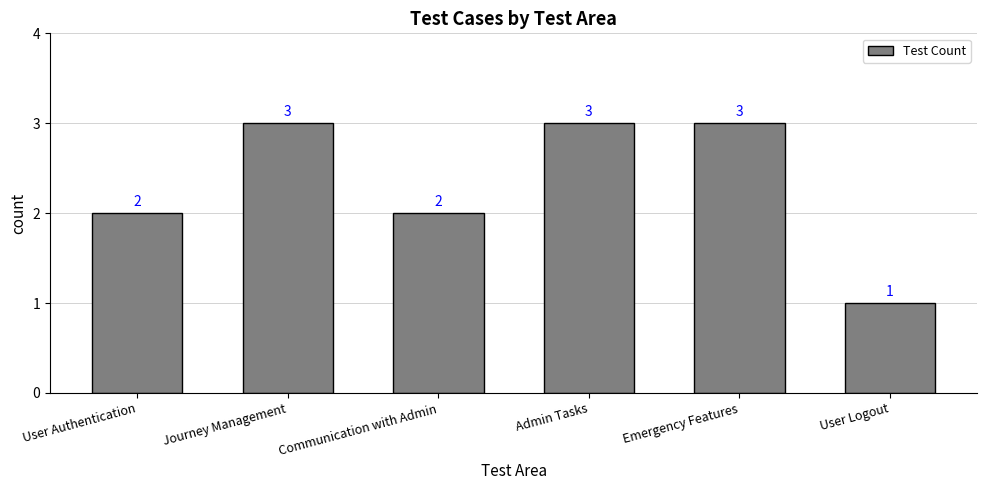

Approximately how many times larger is the value at Communication with Admin compared to Journey Management?

0.7